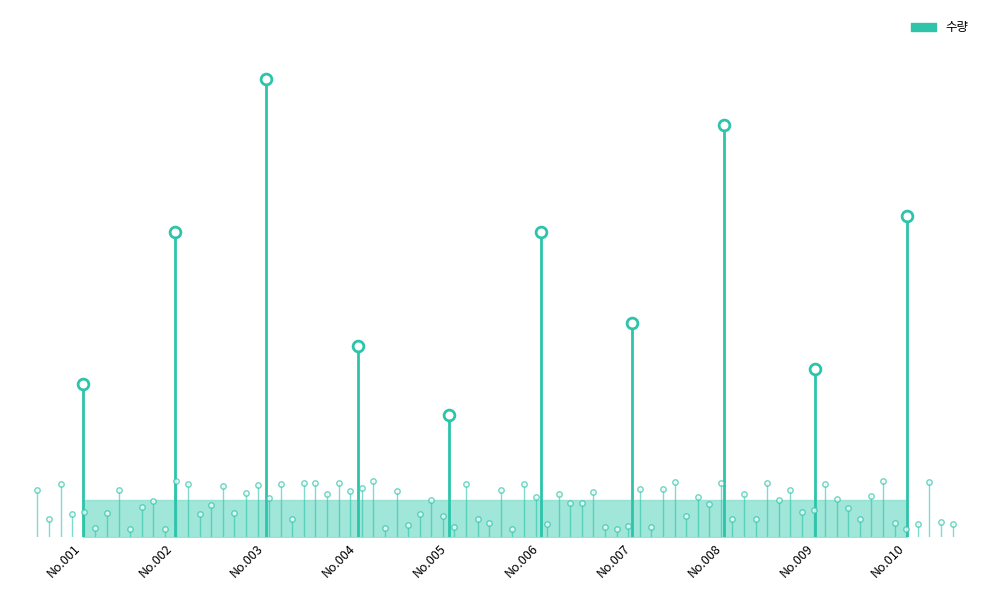

What is the change in value from No.007 to No.008?

+260